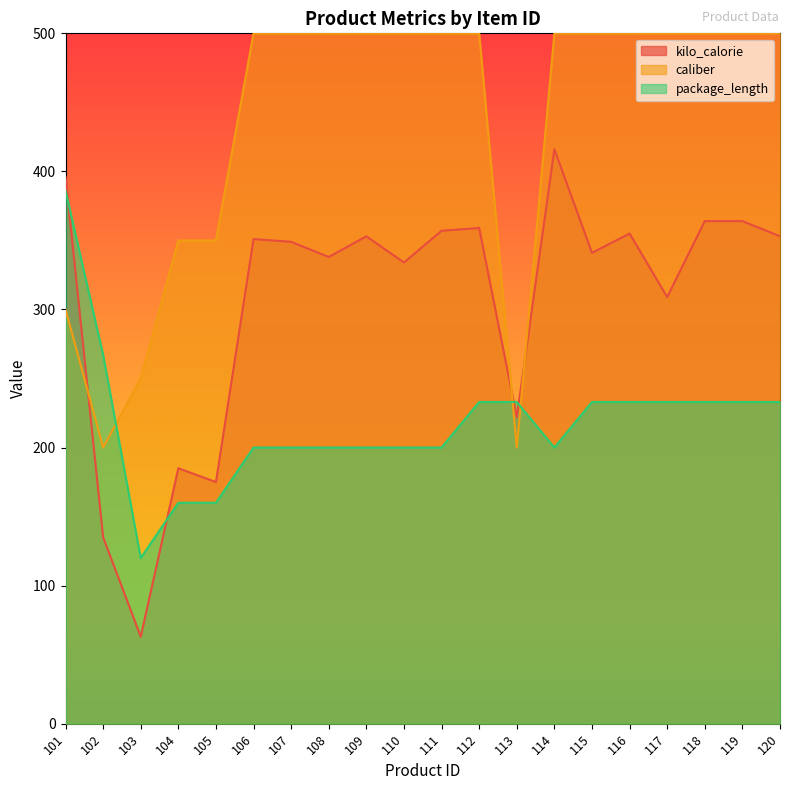

Is it true that package_length equals 233 at 112?

True